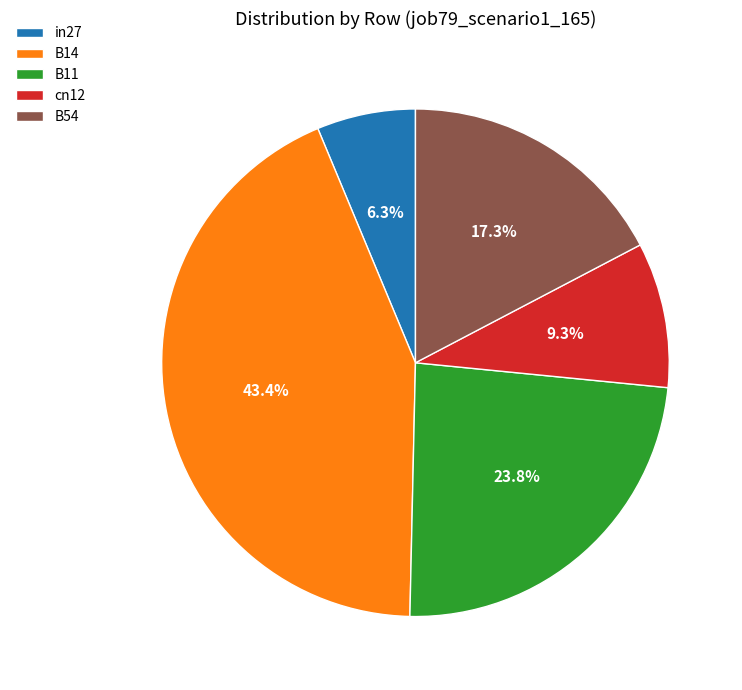

Is there any slice that represents more than half of the pie?

No